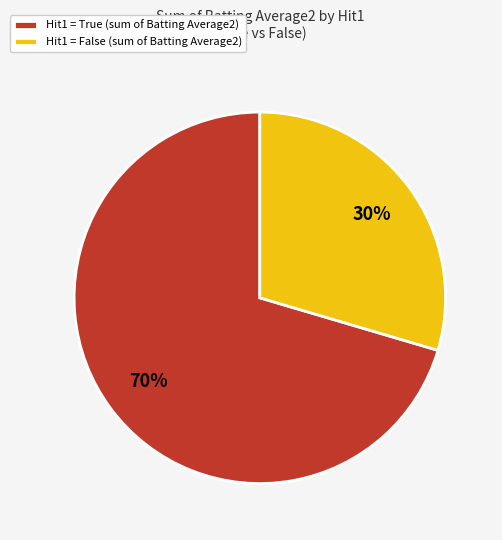

Is the sum of Hit1 = True (sum of Batting Average2) and Hit1 = False (sum of Batting Average2) greater than half?

Yes